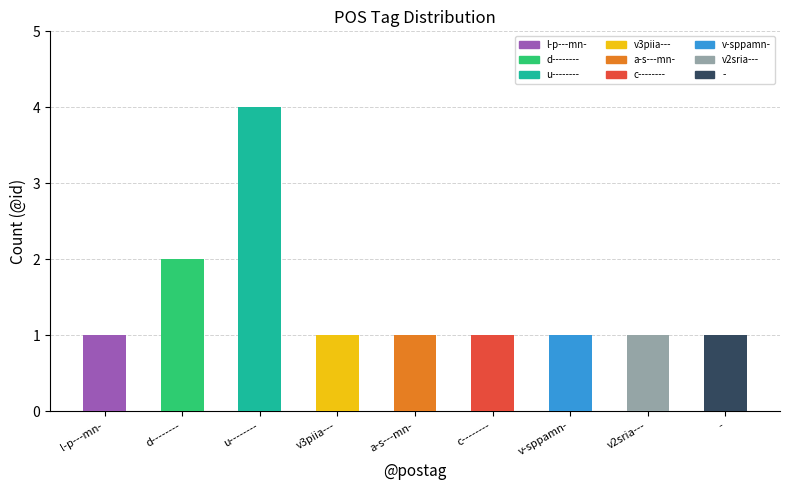

What is the change in value from u-------- to v3piia---?

-3